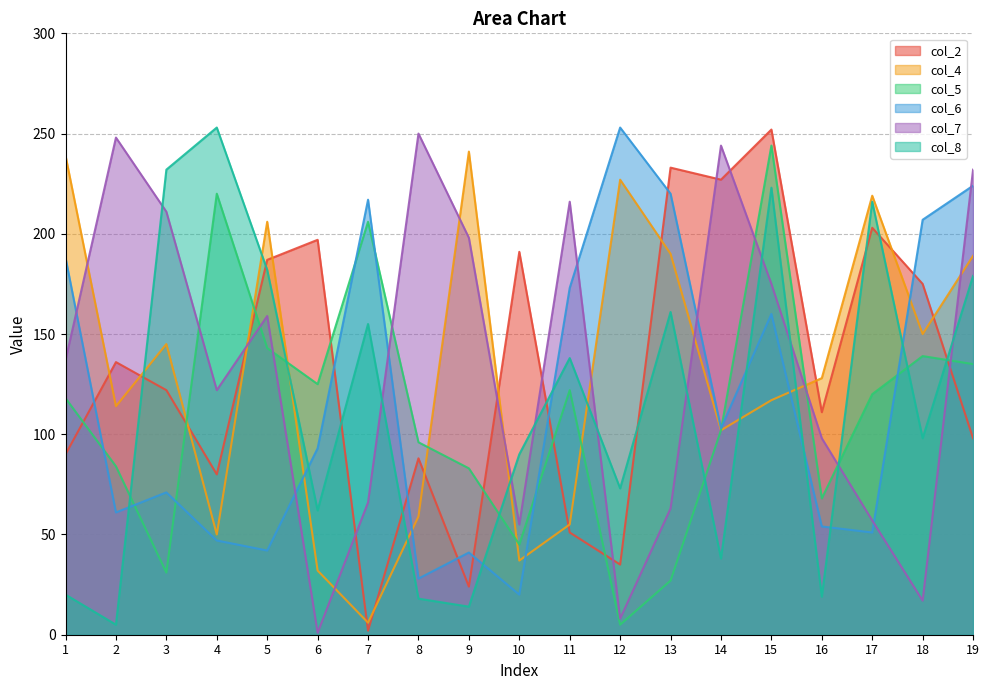

Which has a higher value, 8 or 13?

13